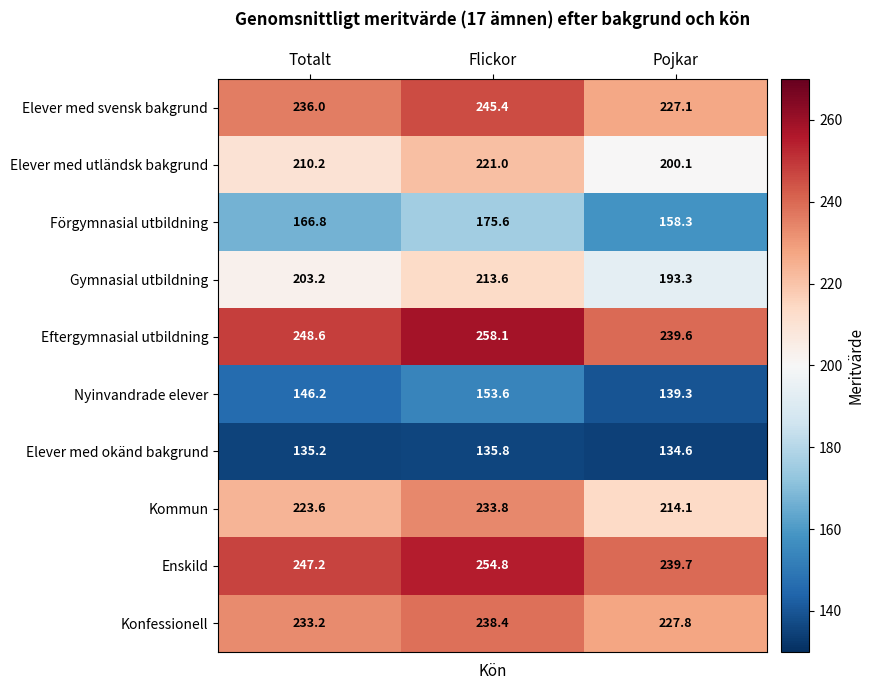

Which category has the highest value across all series?

Flickor